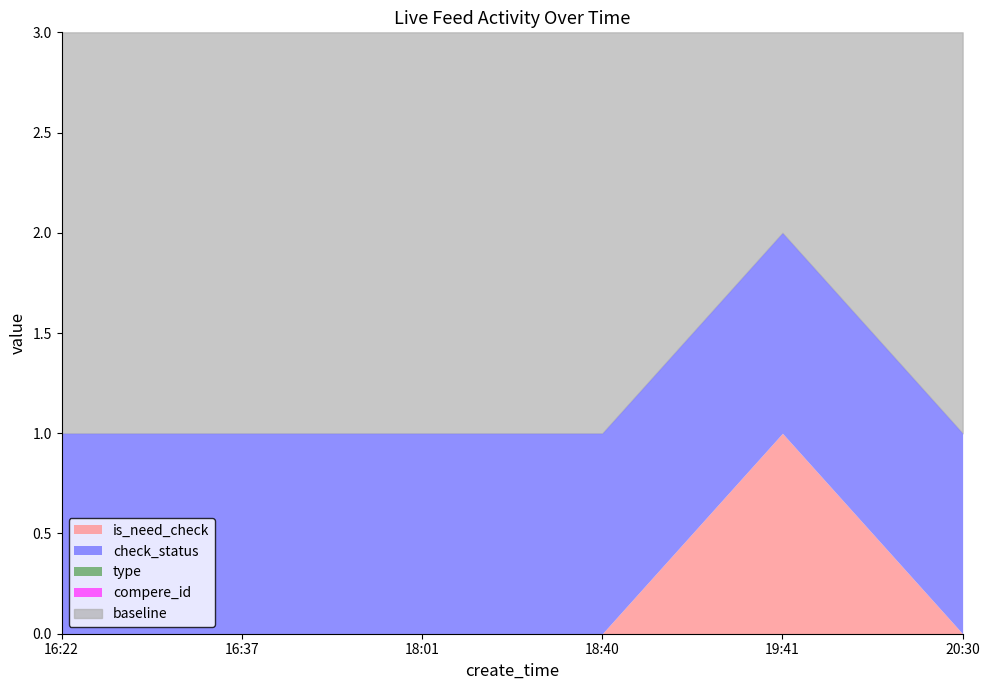

True or false: type has more than 0 interior local peaks.

False